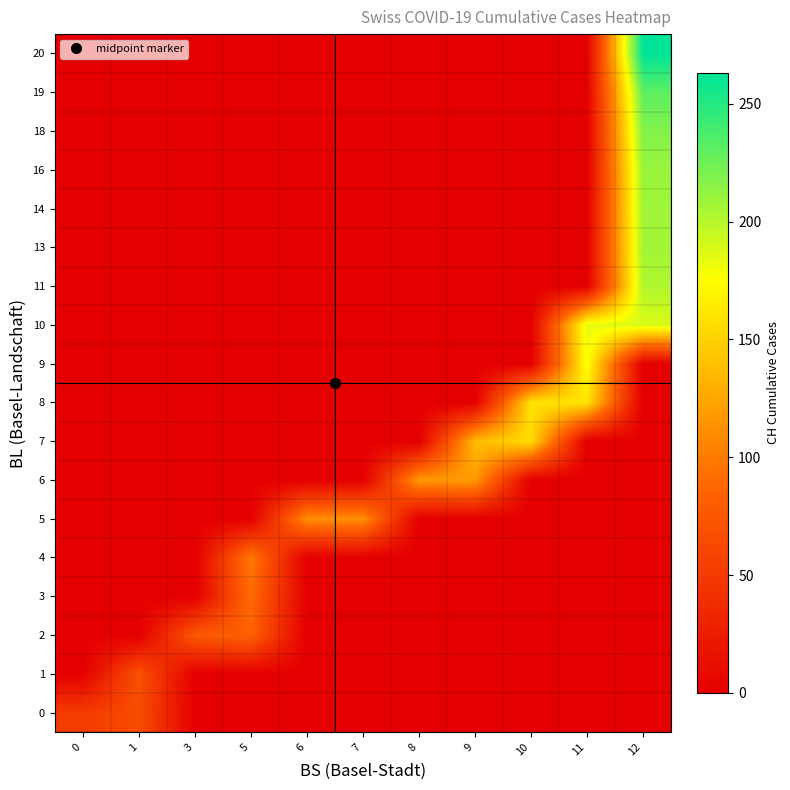

Reading right to left, what are all the values shown in this chart?

0: 12=0	11=0	10=0	9=0	8=0	7=0	6=0	5=0	3=0	1=66	0=51
1: 12=0	11=0	10=0	9=0	8=0	7=0	6=0	5=0	3=0	1=70	0=0
2: 12=0	11=0	10=0	9=0	8=0	7=0	6=0	5=84	3=76	1=0	0=0
3: 12=0	11=0	10=0	9=0	8=0	7=0	6=0	5=91	3=0	1=0	0=0
4: 12=0	11=0	10=0	9=0	8=0	7=0	6=0	5=100	3=0	1=0	0=0
5: 12=0	11=0	10=0	9=0	8=0	7=113	6=111	5=0	3=0	1=0	0=0
6: 12=0	11=0	10=0	9=119	8=117	7=0	6=0	5=0	3=0	1=0	0=0
7: 12=0	11=0	10=156	9=137	8=0	7=0	6=0	5=0	3=0	1=0	0=0
8: 12=0	11=160	10=159	9=0	8=0	7=0	6=0	5=0	3=0	1=0	0=0
9: 12=0	11=178	10=0	9=0	8=0	7=0	6=0	5=0	3=0	1=0	0=0
10: 12=188	11=184	10=0	9=0	8=0	7=0	6=0	5=0	3=0	1=0	0=0
11: 12=202	11=0	10=0	9=0	8=0	7=0	6=0	5=0	3=0	1=0	0=0
13: 12=207	11=0	10=0	9=0	8=0	7=0	6=0	5=0	3=0	1=0	0=0
14: 12=208	11=0	10=0	9=0	8=0	7=0	6=0	5=0	3=0	1=0	0=0
16: 12=210	11=0	10=0	9=0	8=0	7=0	6=0	5=0	3=0	1=0	0=0
18: 12=218	11=0	10=0	9=0	8=0	7=0	6=0	5=0	3=0	1=0	0=0
19: 12=231	11=0	10=0	9=0	8=0	7=0	6=0	5=0	3=0	1=0	0=0
20: 12=263	11=0	10=0	9=0	8=0	7=0	6=0	5=0	3=0	1=0	0=0